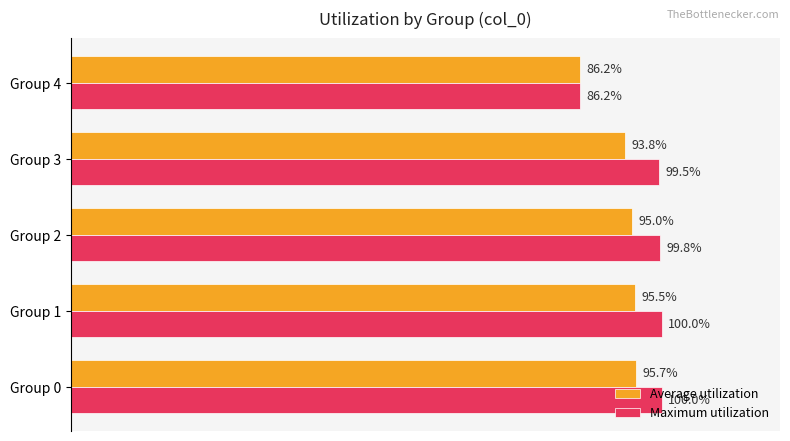

Which category has the lowest value in the Maximum utilization series?

Group 4